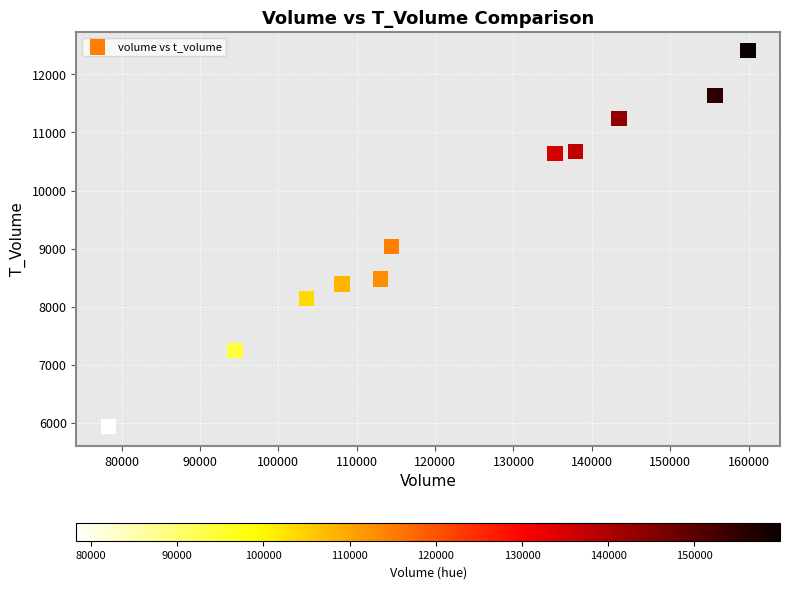

What Y value in the scatter plot is closest to 9169?

9032